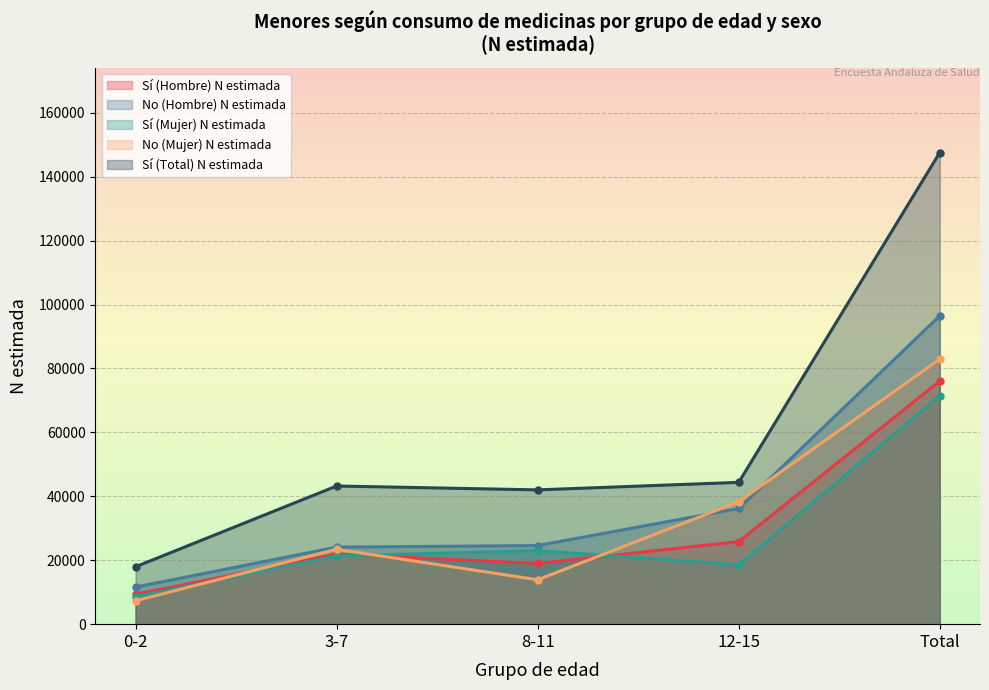

How many interior local valleys does the Sí (Total) N estimada series have?

1